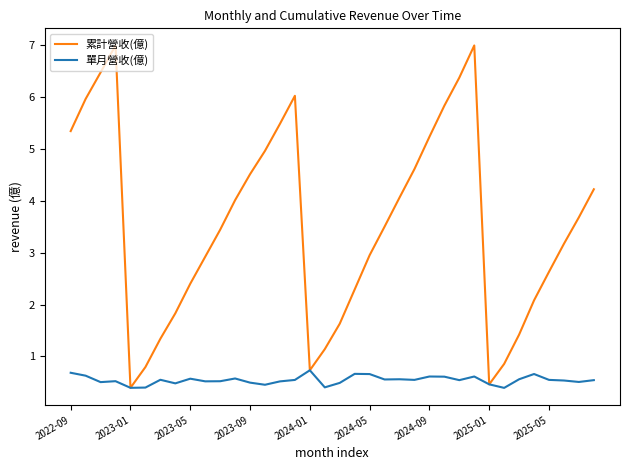

List the series in order of their peak value, highest first.

累計營收(億), 單月營收(億)